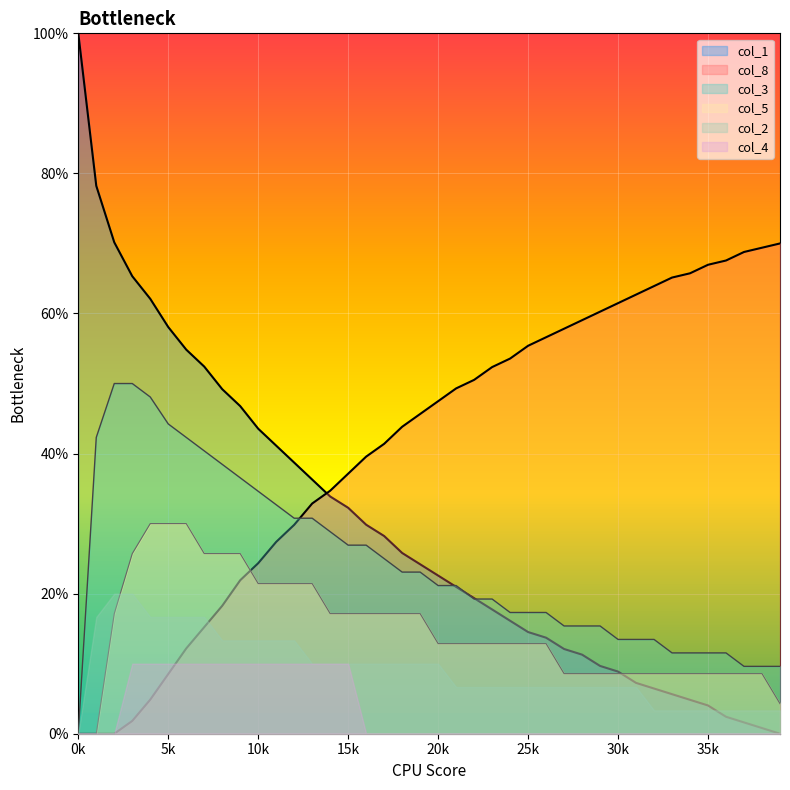

What is the total value across all series at 5k?

140.8